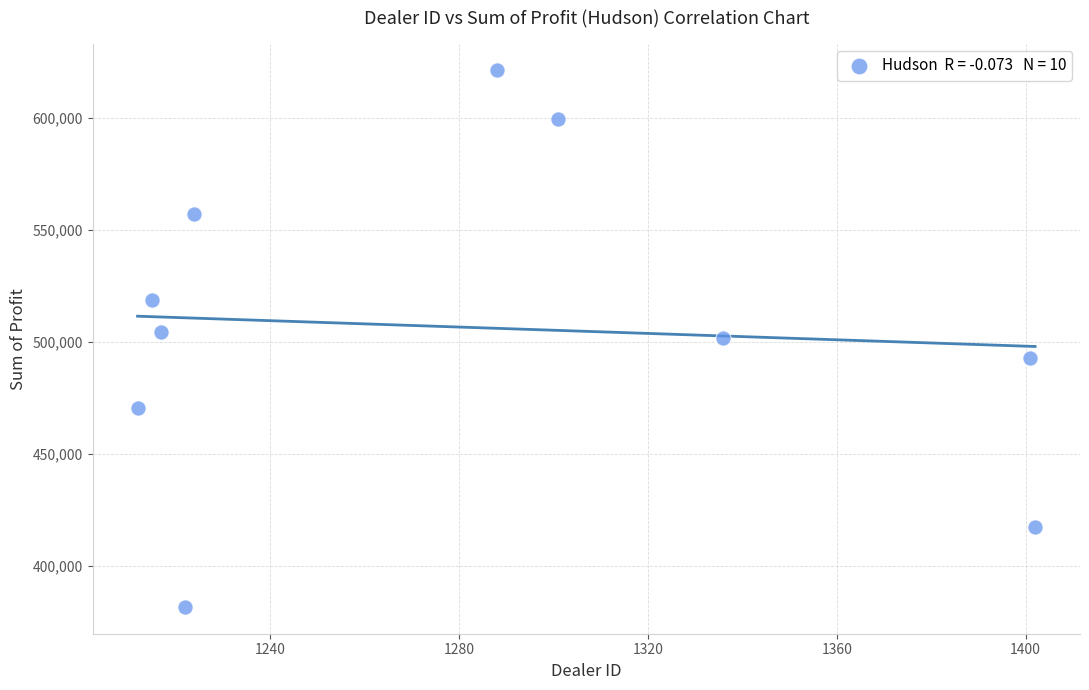

What is the average X value?

1281.8